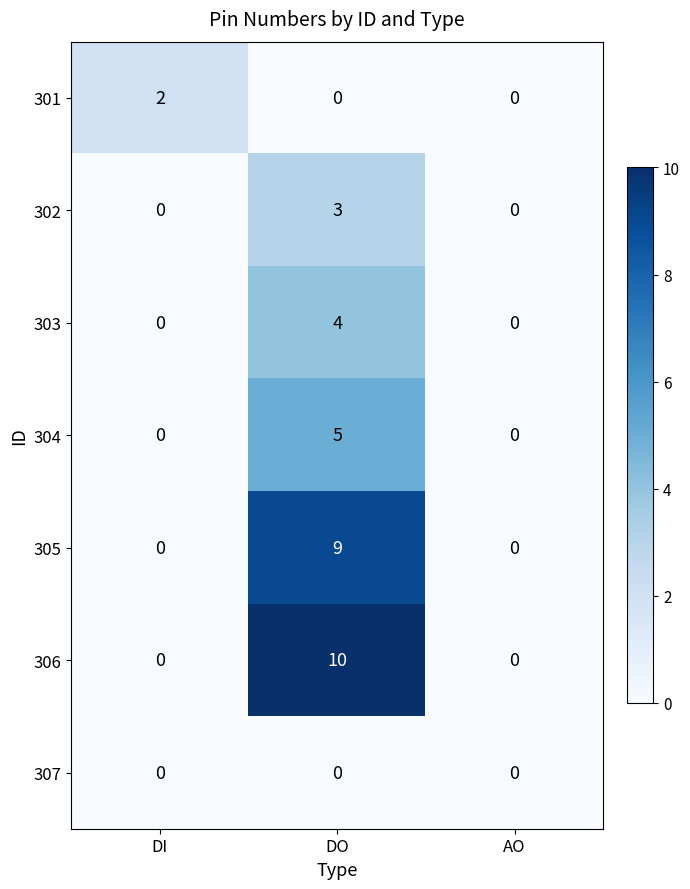

Which series has the largest total across all categories?

306